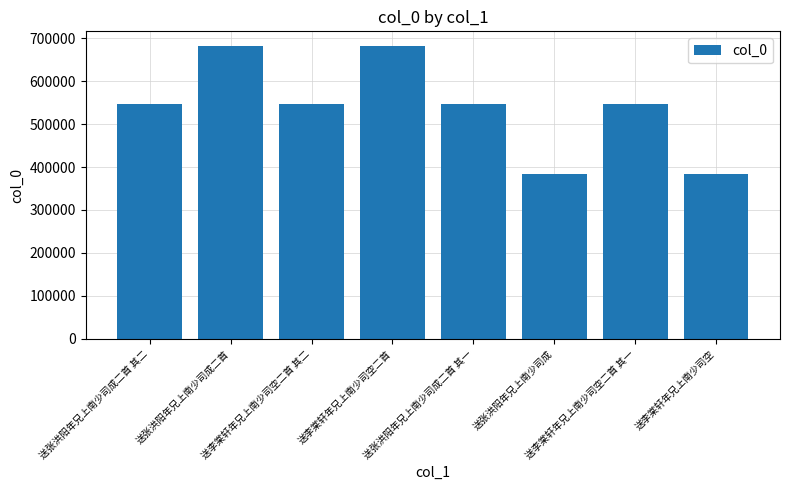

What is the value of the 1st bar from the left?

547587